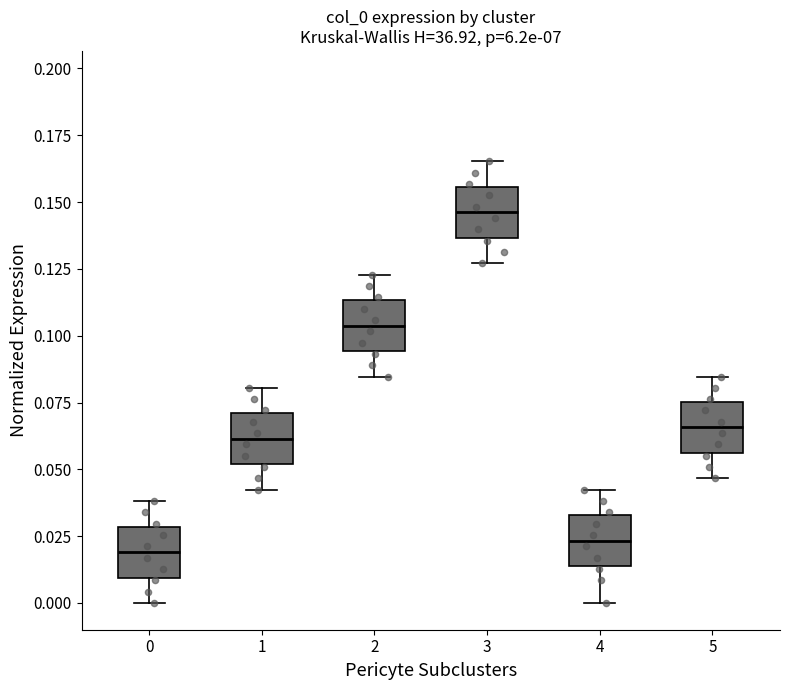

Which box's median line is the highest?

3